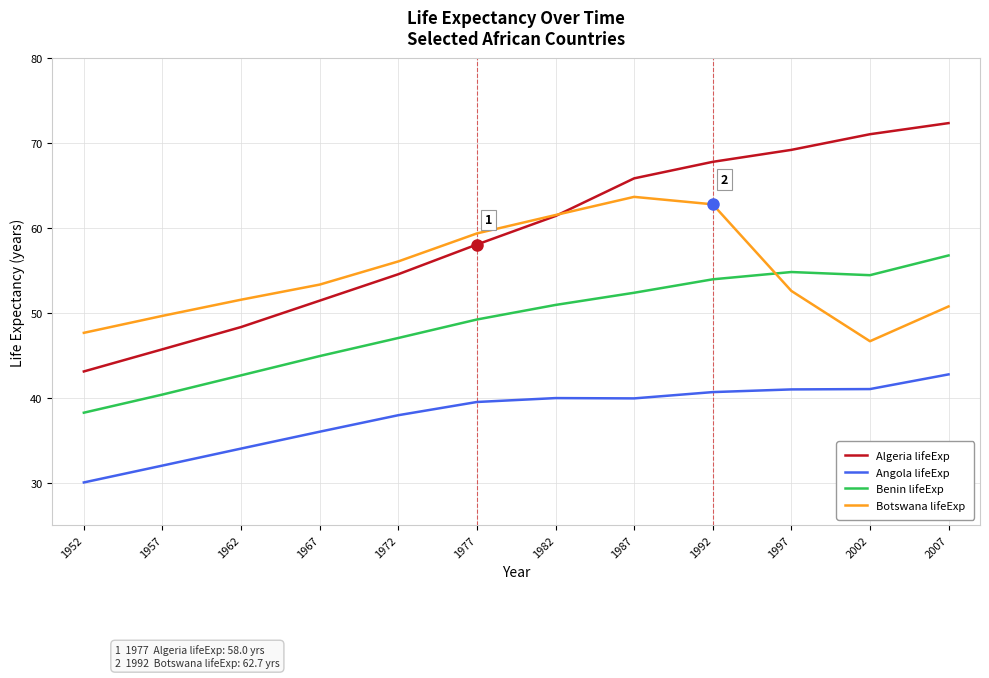

True or false: Algeria lifeExp and Benin lifeExp intersect in this chart.

False